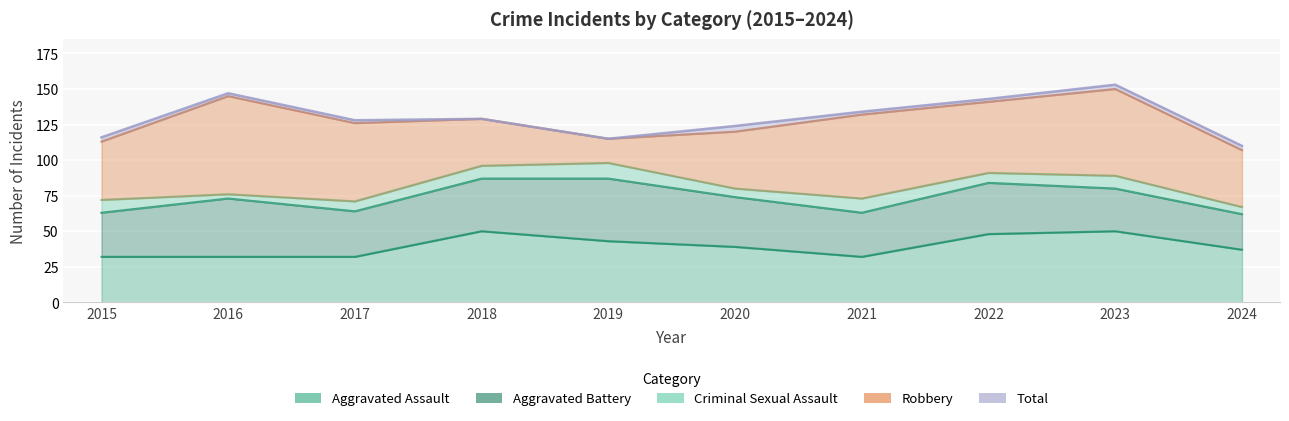

Count the number of categories in the chart.

10